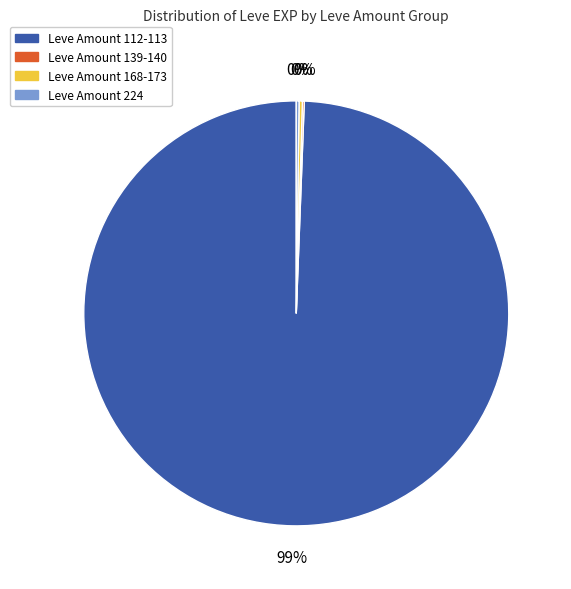

To the nearest percent, what is the average slice percentage?

25%